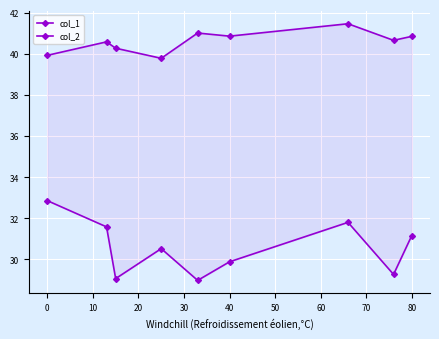

Between 0 and 20, which series saw the biggest shift?

col_2